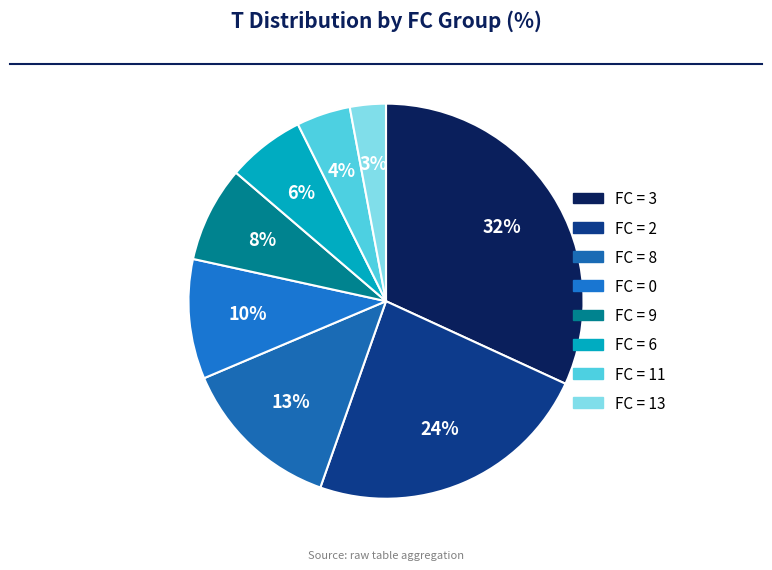

Is there a majority slice in this chart?

No